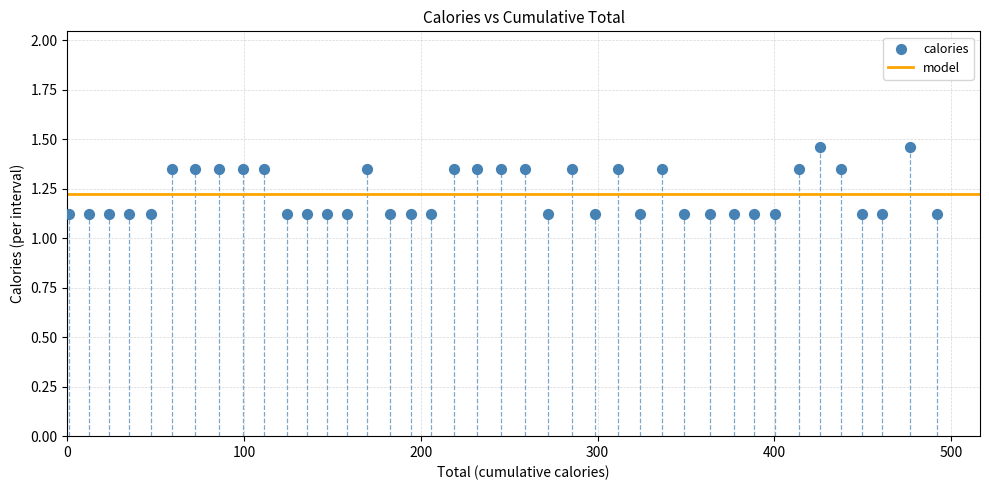

What is the range of Y values (max minus min)?

0.3